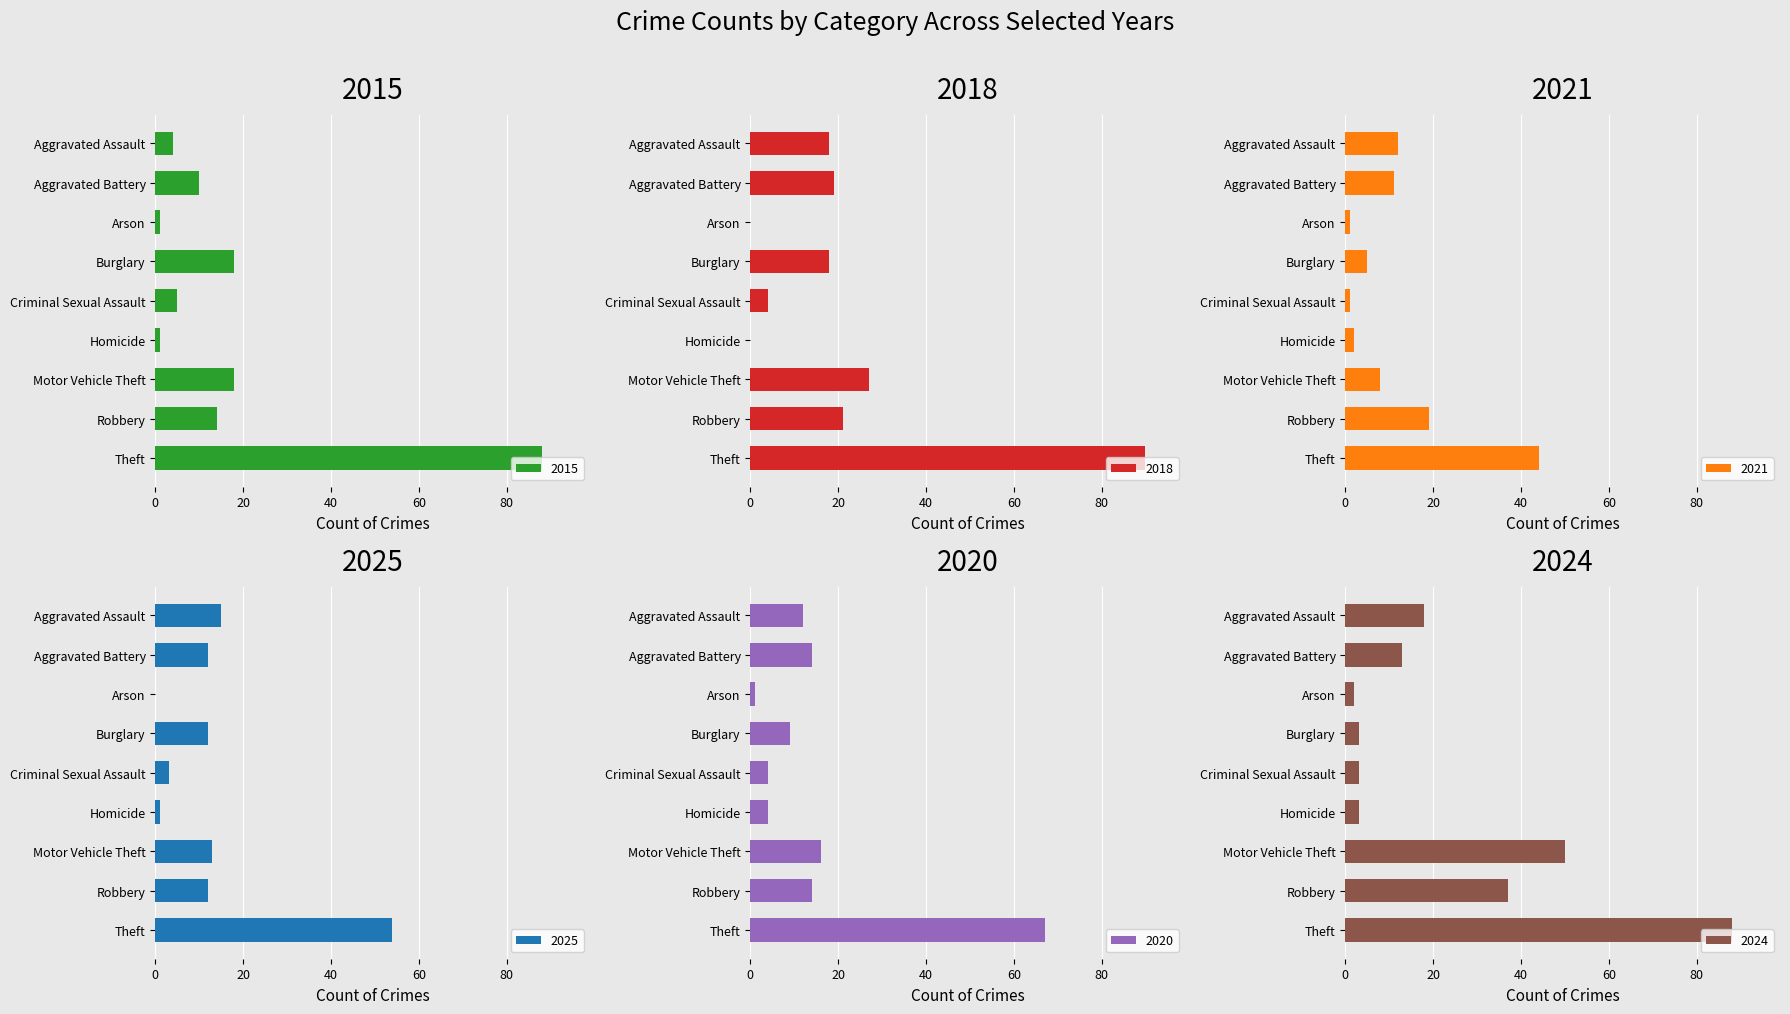

Between Theft and Aggravated Assault, which is larger?

Theft